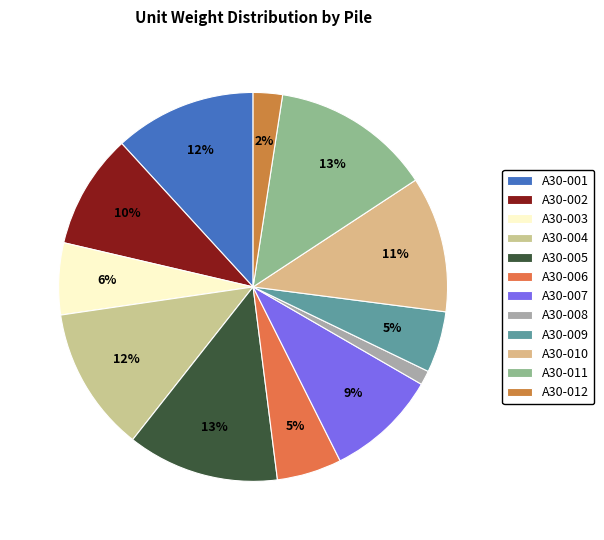

Which has a higher value, A30-005 or A30-012?

A30-005